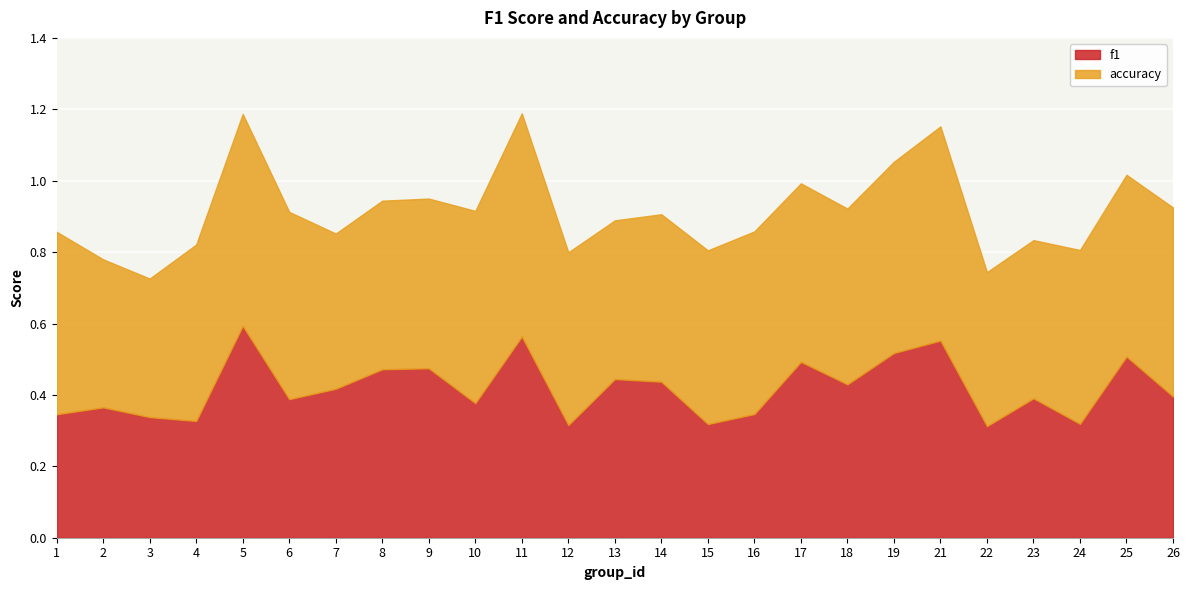

What is the value of the accuracy point at the 9th from the left?

0.5